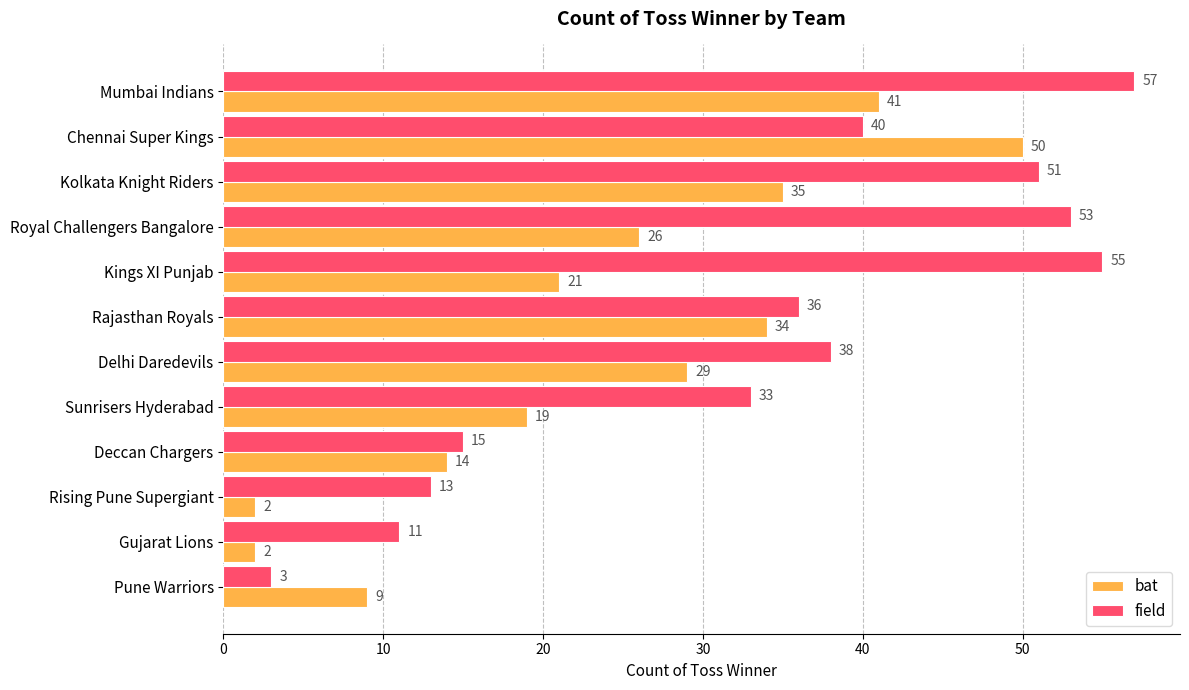

What is the total value across all series at Deccan Chargers?

29